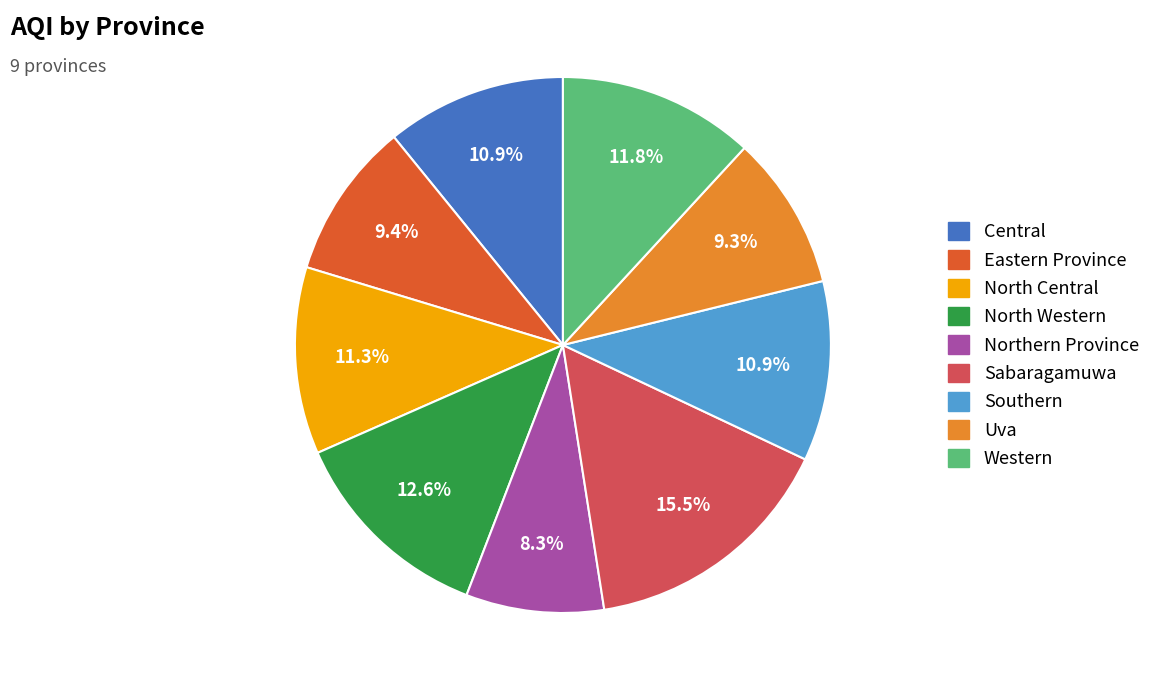

Which category has the biggest portion of the pie?

Sabaragamuwa